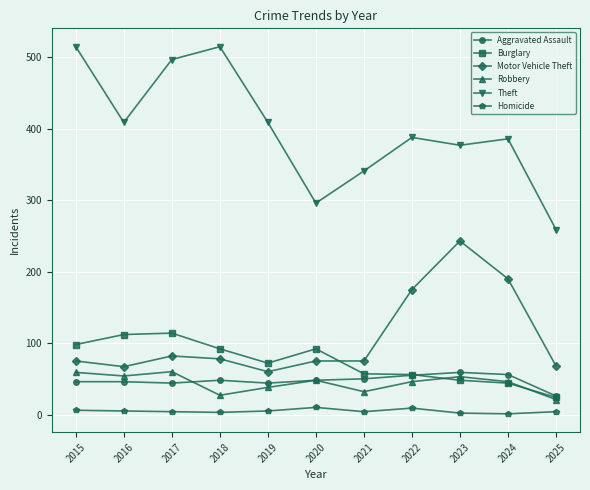

True or false: Aggravated Assault and Homicide cross at least once.

False